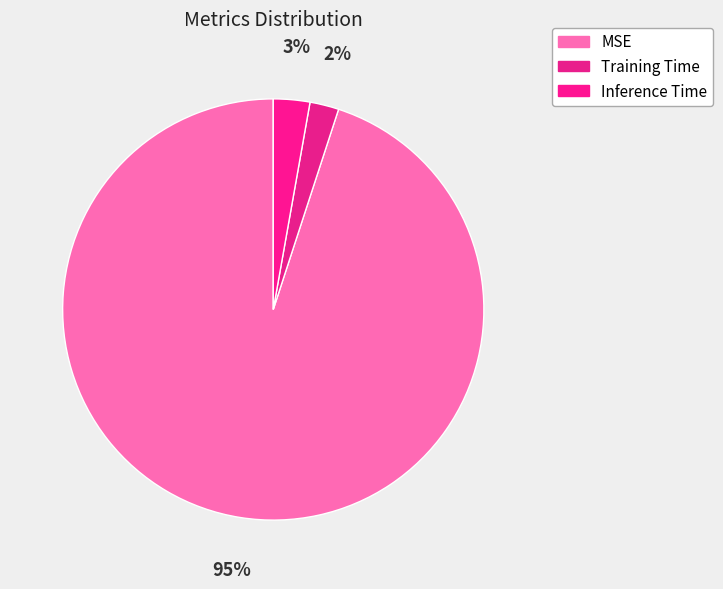

What is the majority slice?

MSE